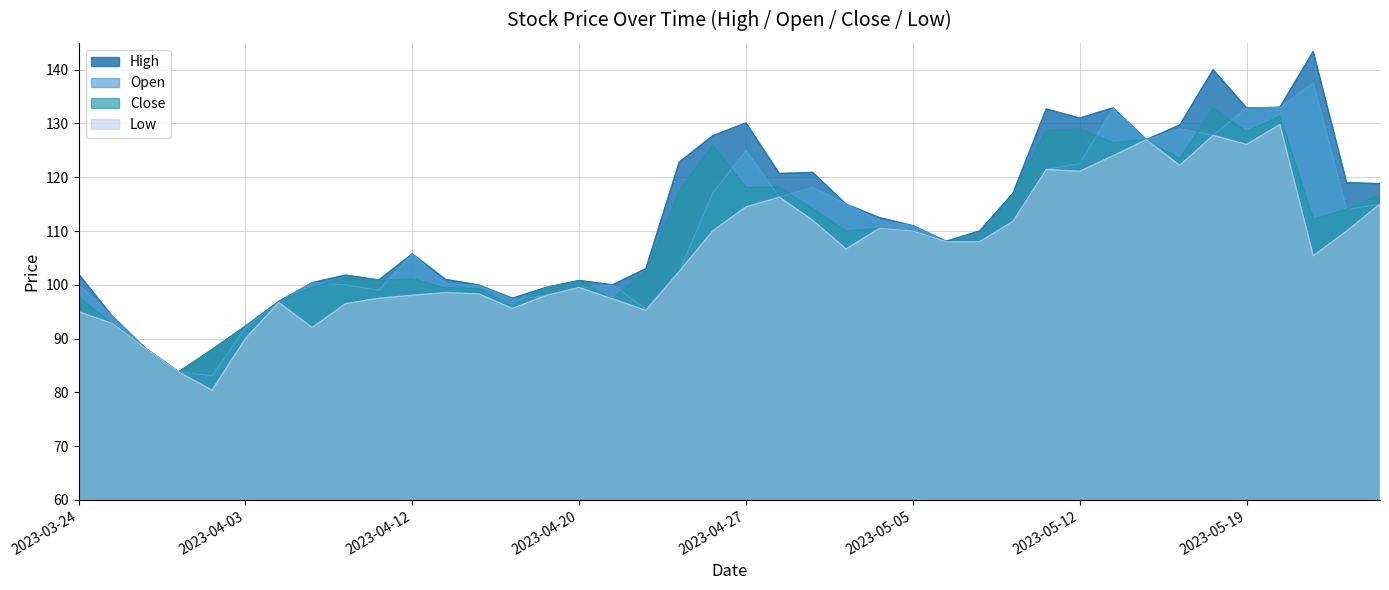

True or false: Close and Low cross at least once.

False